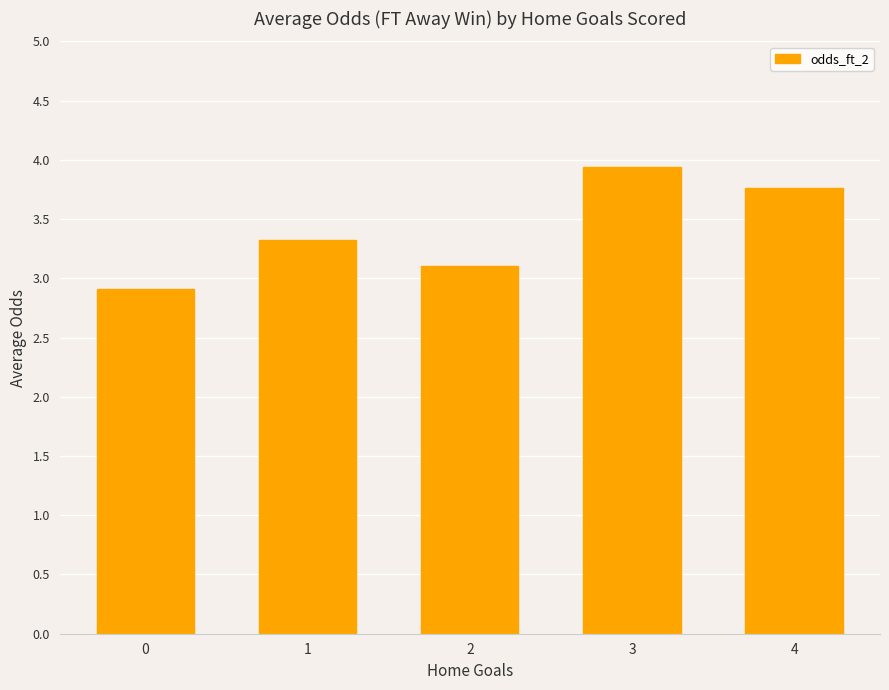

What is the ratio of the value at 2 to the value at 3?

0.8